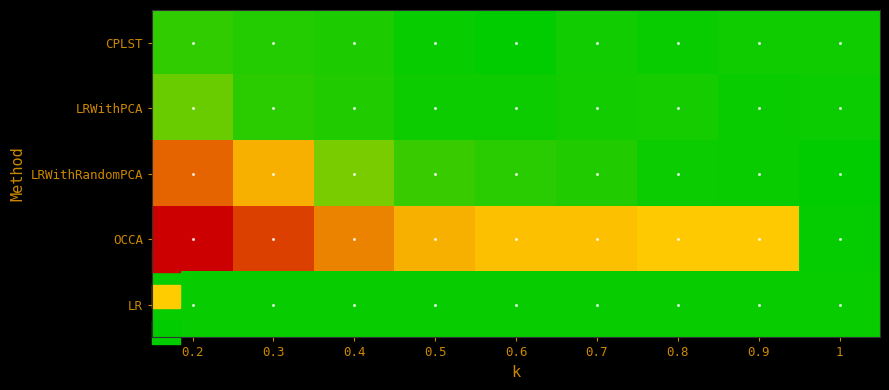

How many distinct data groups are displayed?

5